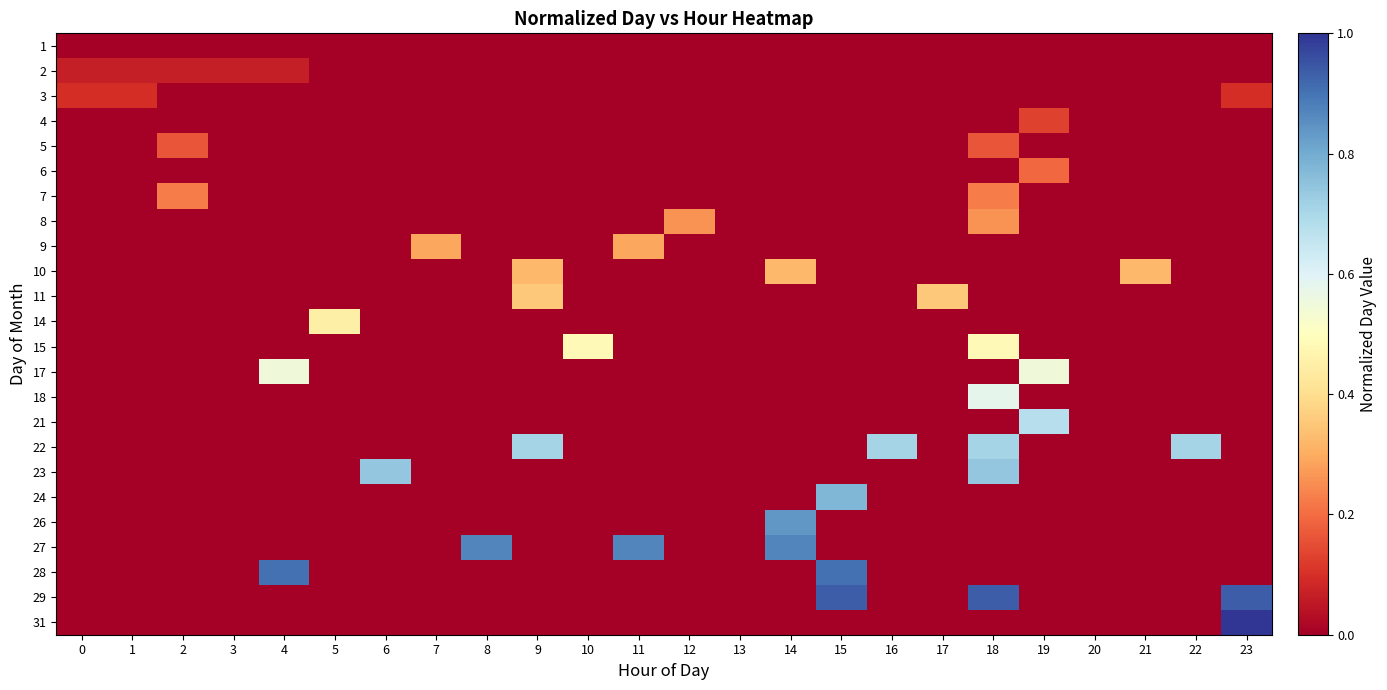

What is the maximum value shown in the chart?

1.0